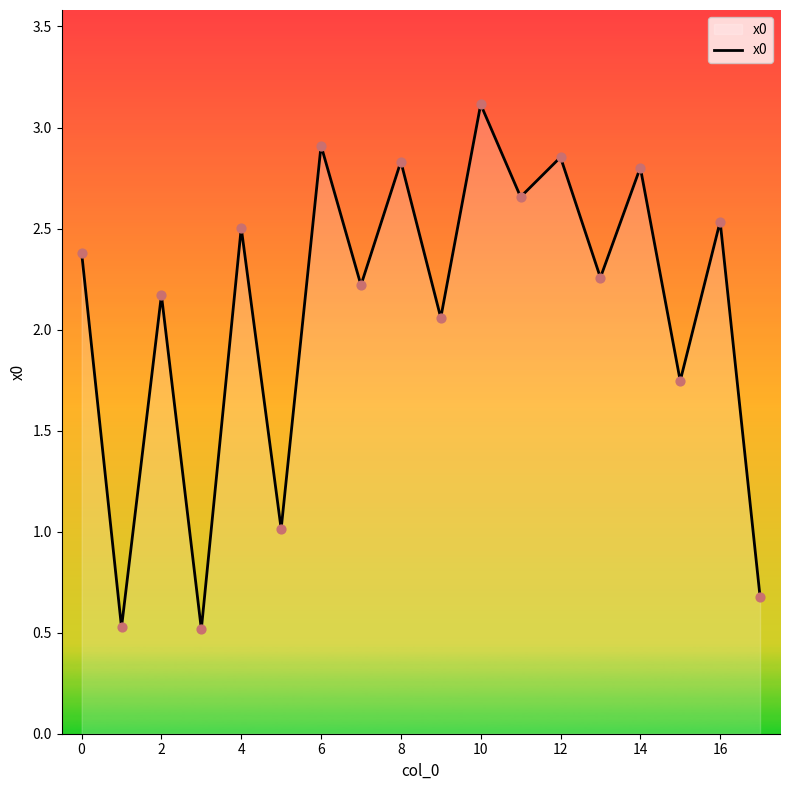

What is the difference between the maximum and minimum values?

2.6